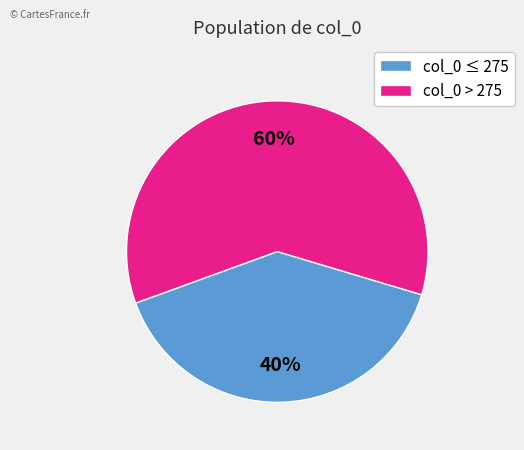

To the nearest percent, what is the difference between the col_0 > 275 and col_0 ≤ 275 slice percentages?

20%